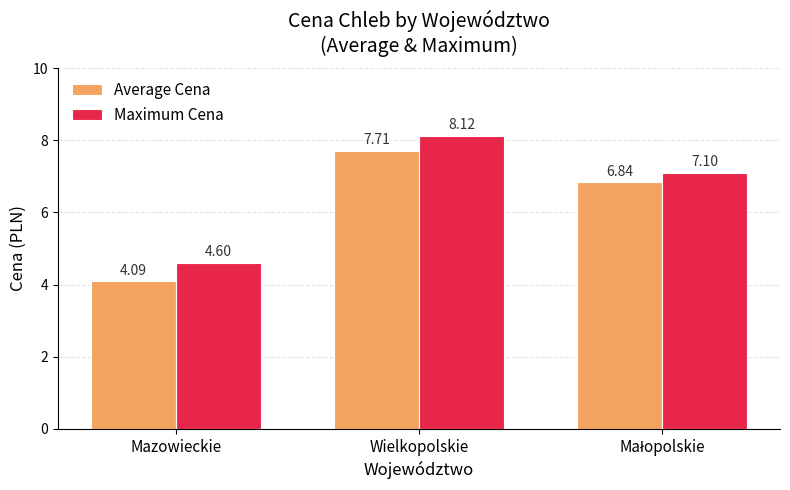

What is the average value of the Average Cena series?

6.2